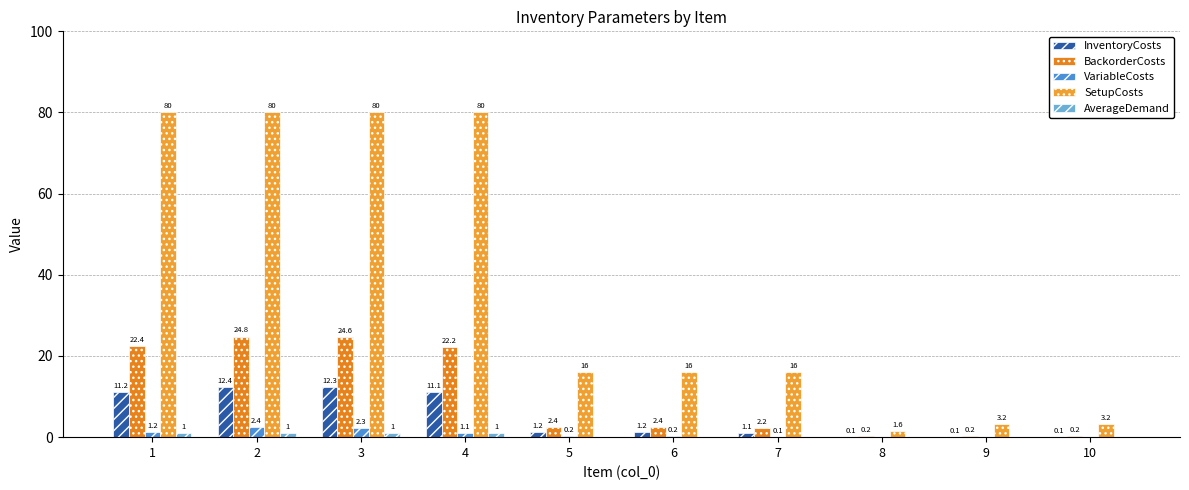

Which series has the largest total across all categories?

SetupCosts